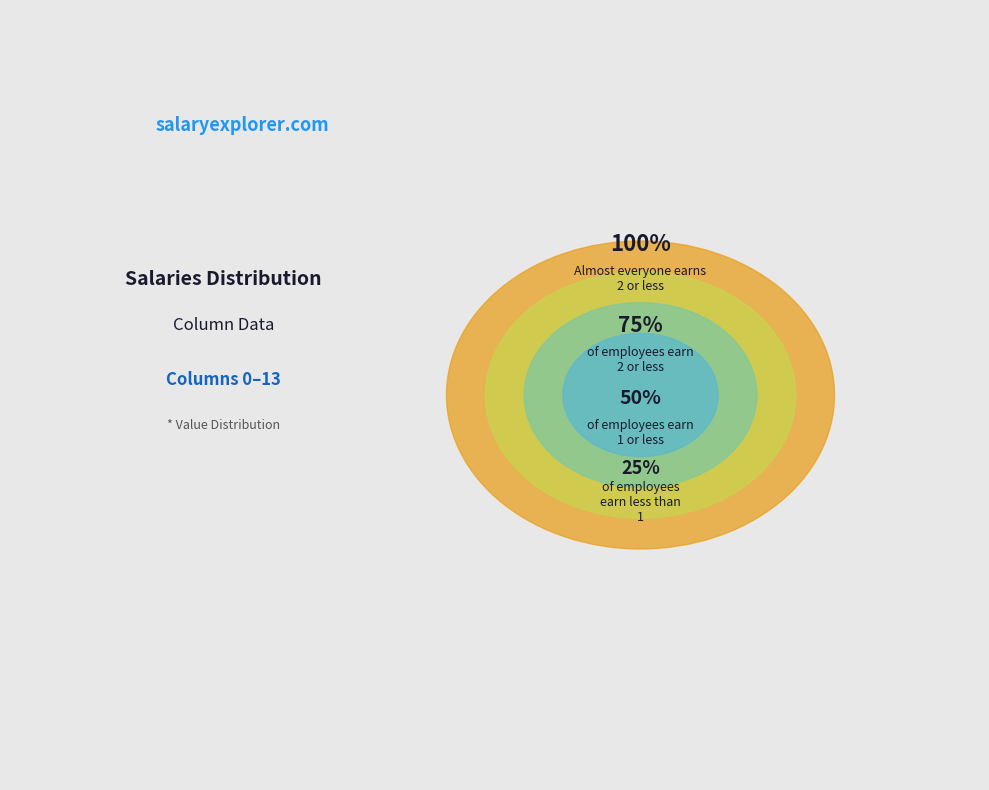

Is there any slice that represents more than half of the pie?

No